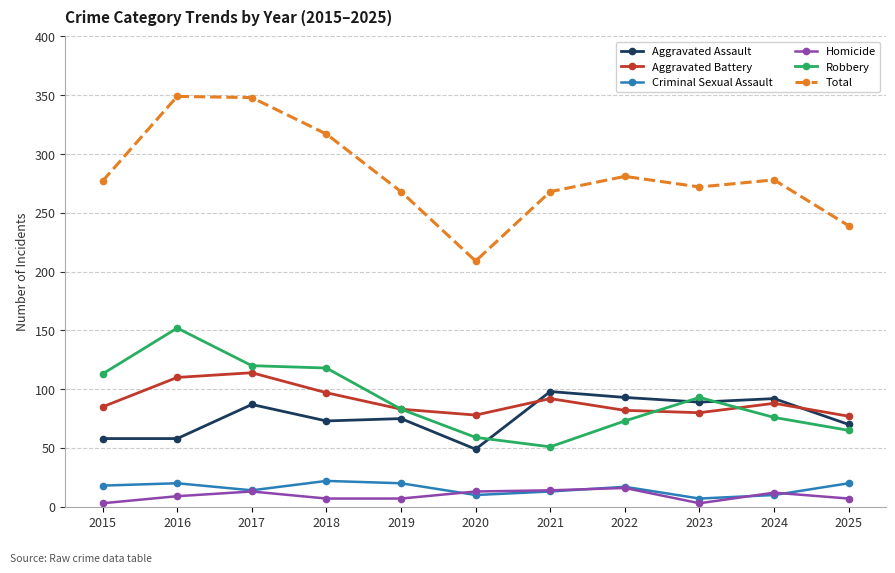

Which series changed the most between 2016 and 2022?

Robbery